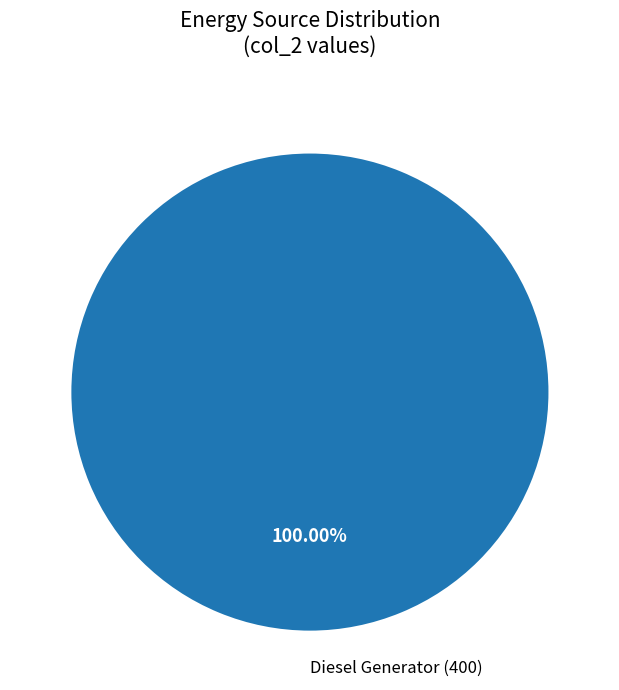

Is Diesel Generator (400) the majority of the pie?

Yes